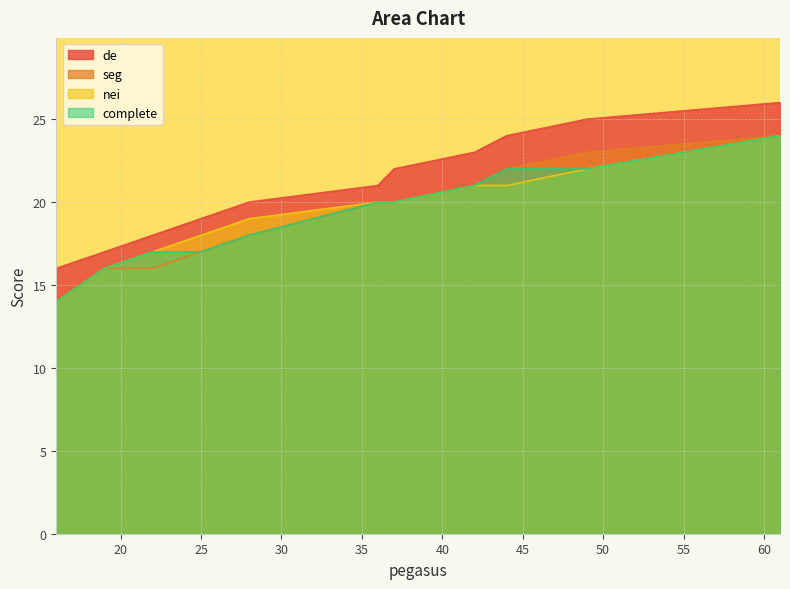

The value of seg at 19 is 16. True or false?

True